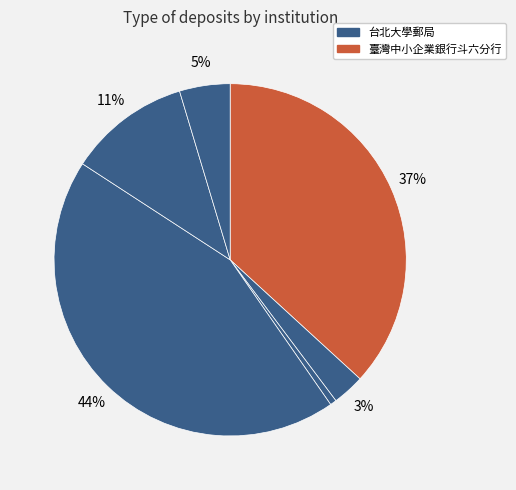

What is the largest slice in the pie chart?

台北大學郵局